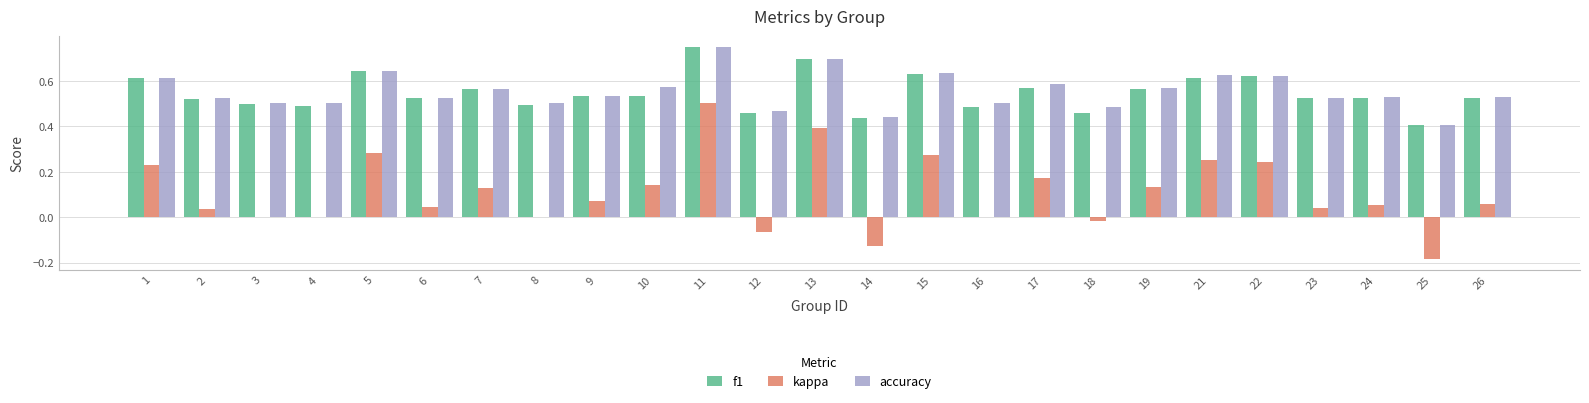

At which category does the chart reach its peak across all series?

11